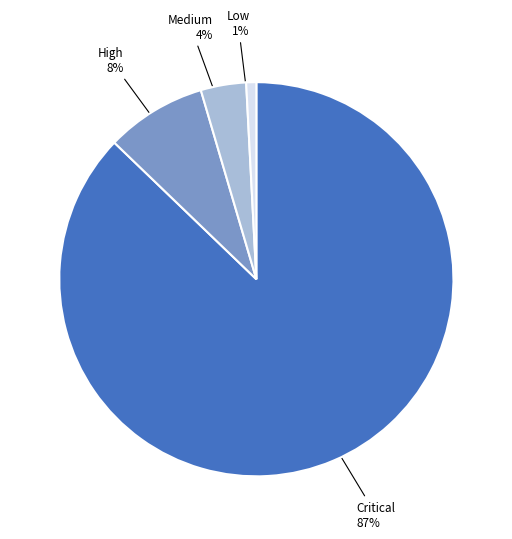

Does any single category account for the majority?

Yes